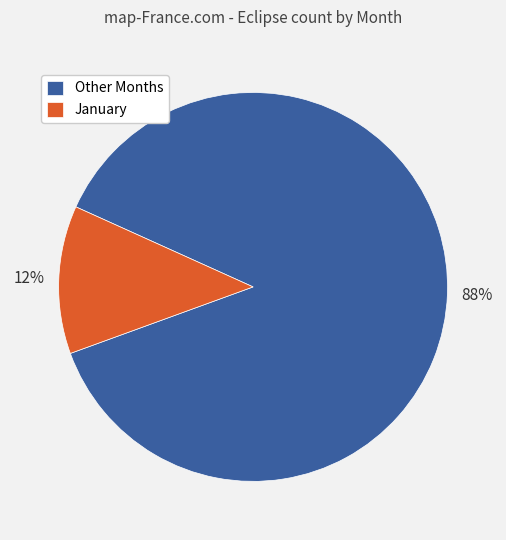

Does January account for over 50% of the chart?

No